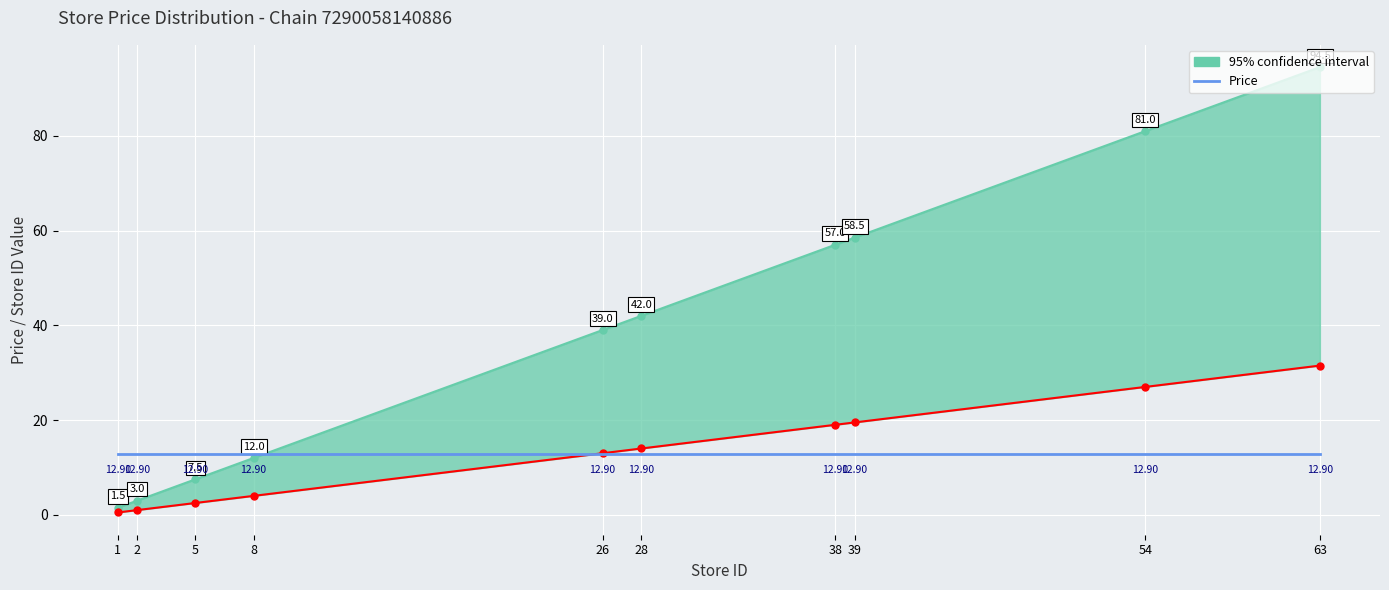

Reading right to left, extract all data points from this chart.

94.5	81.0	58.5	57.0	42.0	39.0	12.0	7.5	3.0	1.5